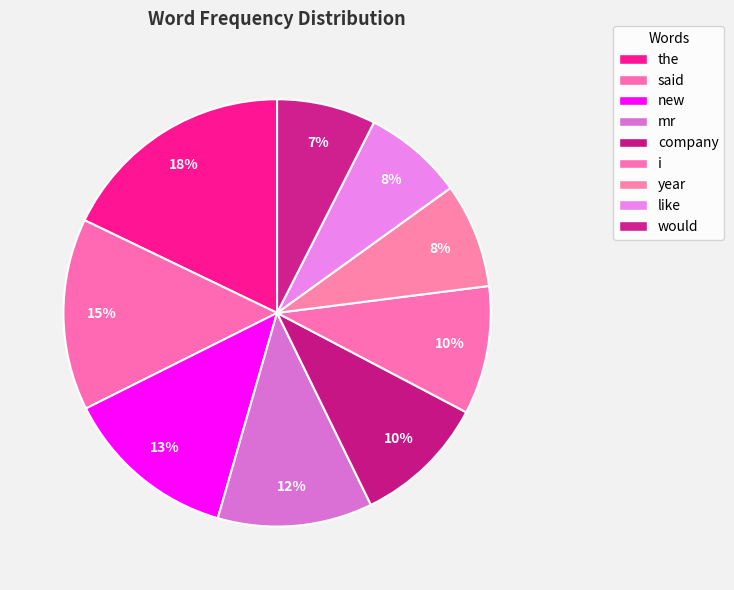

Count the number of slices in the pie.

9